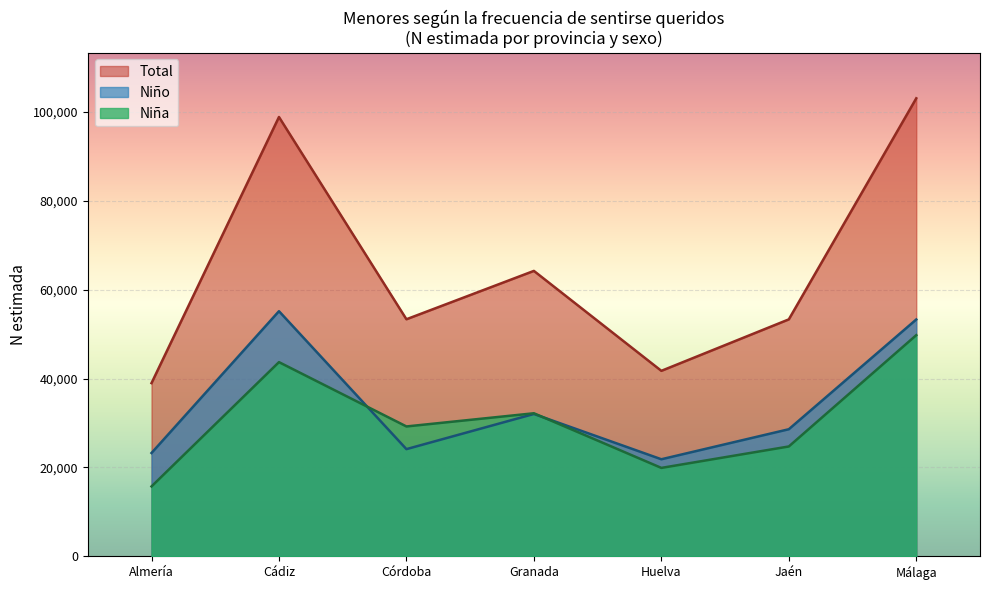

What is the difference between the maximum and minimum values in the N (estimada) Niño series?

33307